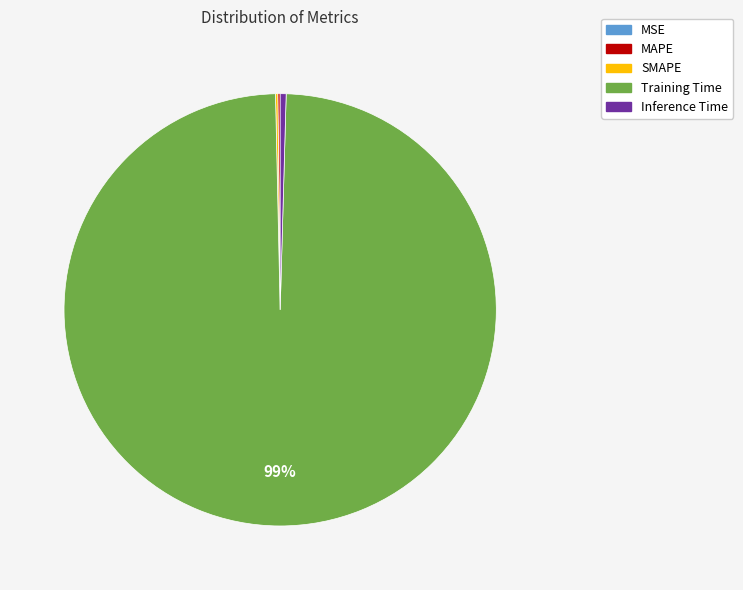

Is it true that Training Time is 90% of the pie?

False